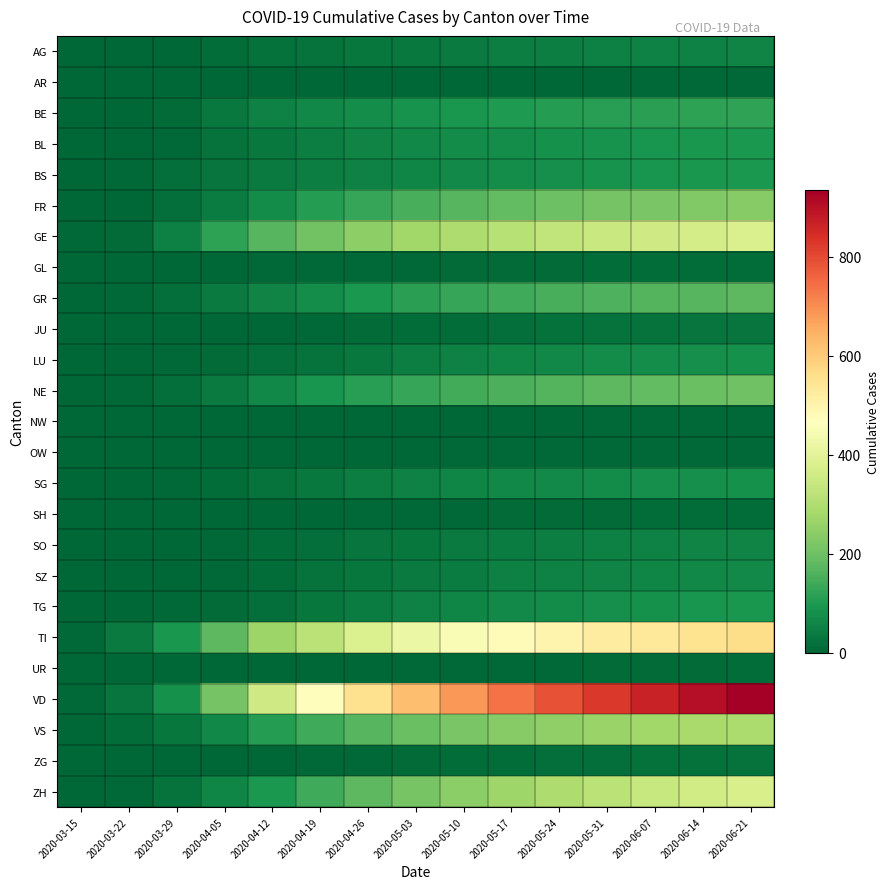

Between 2020-03-15 and 2020-04-05, which series saw the biggest shift?

VD